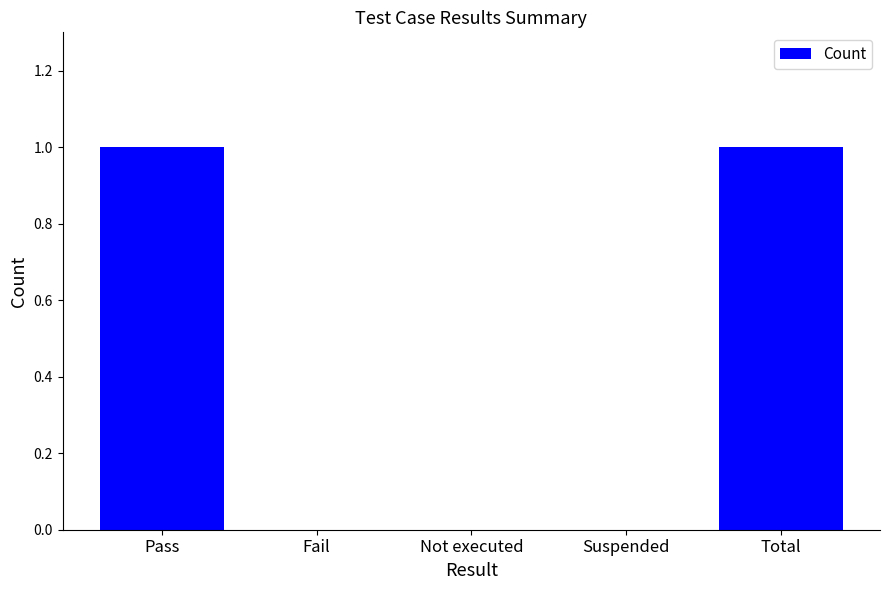

What is the change in value from Fail to Total?

+1